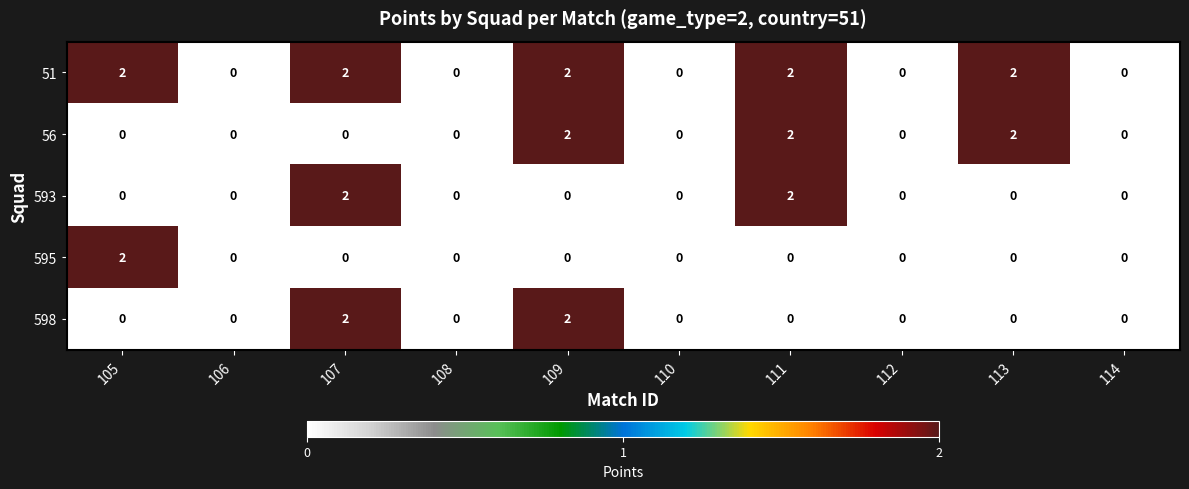

What is the sum of all 598 values?

4